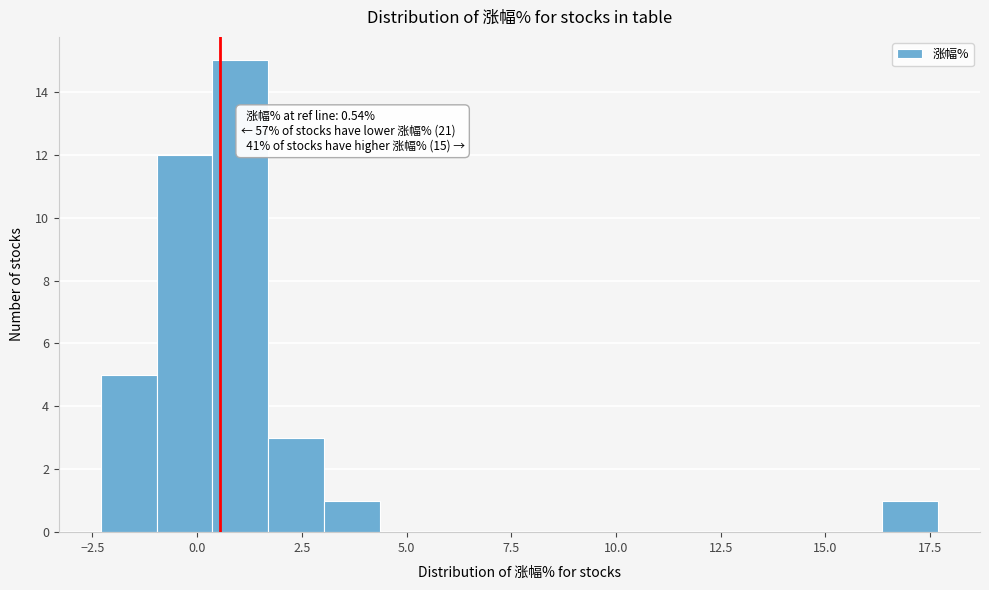

Read against the x-axis, roughly where is the centre of the tallest bar?

1.0